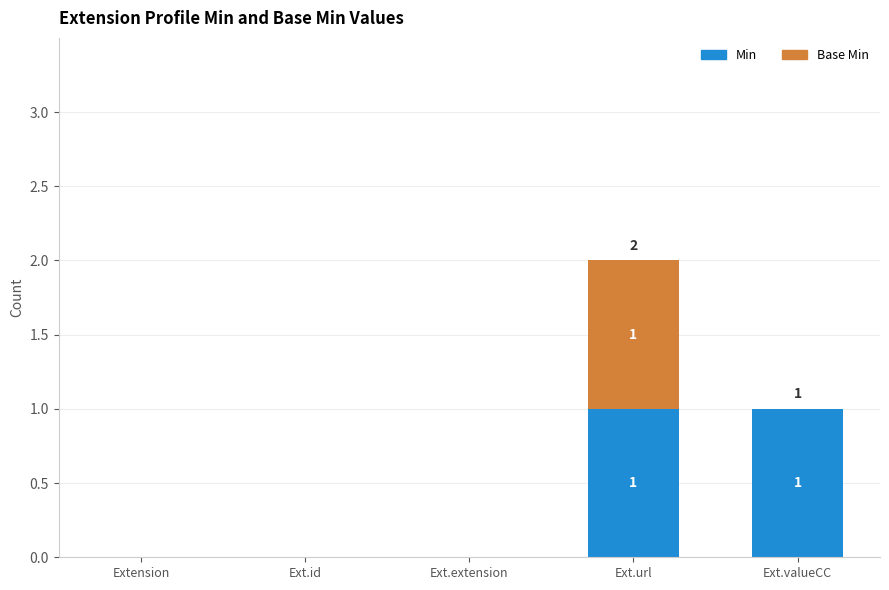

What is the sum of all Min values?

2